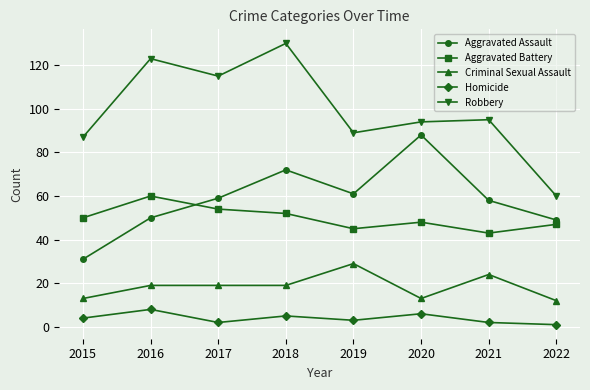

List the series in order of their peak value, lowest first.

Homicide, Criminal Sexual Assault, Aggravated Battery, Aggravated Assault, Robbery